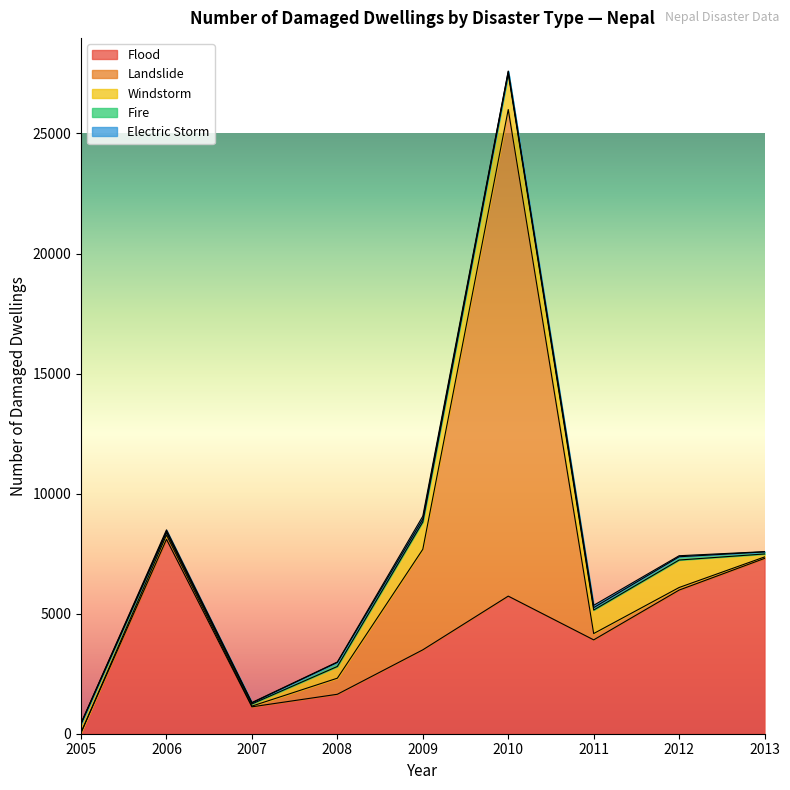

Count the number of data series in this chart.

5